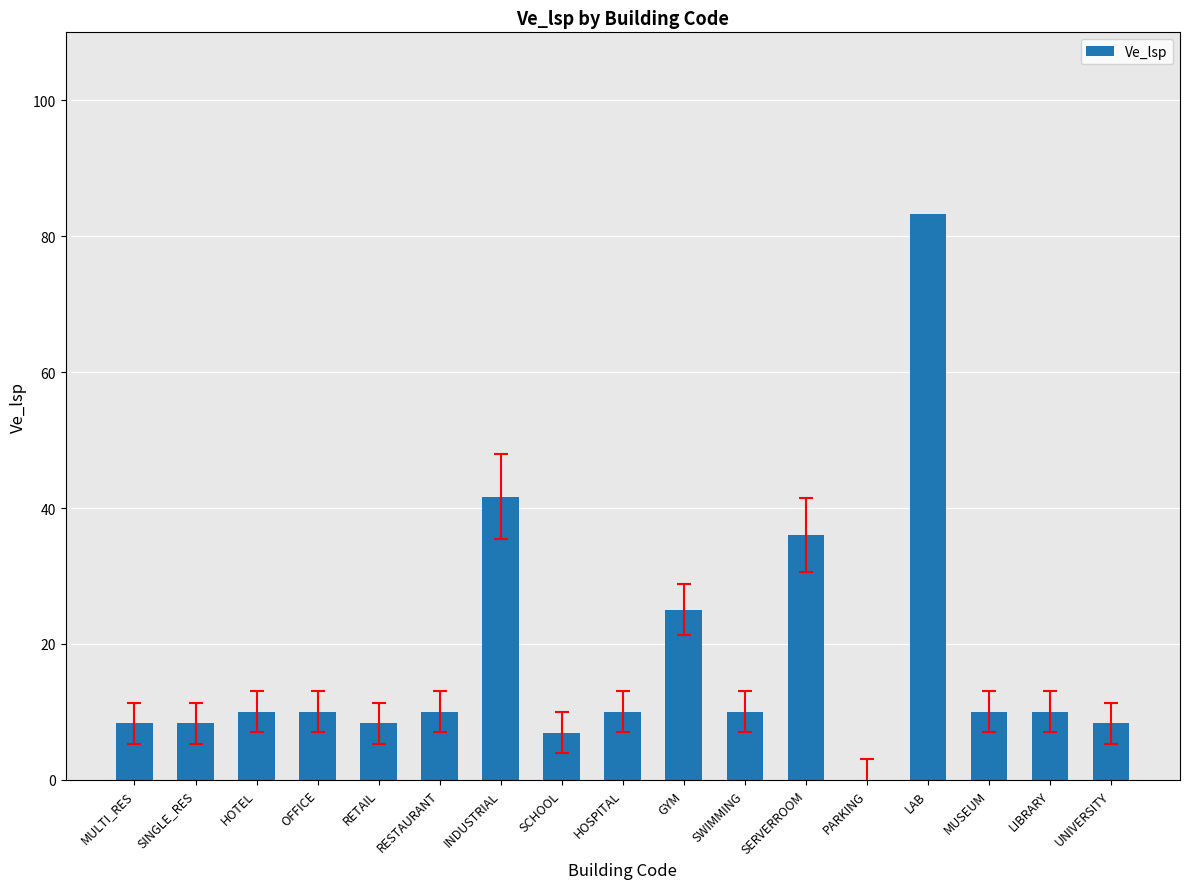

What is the ratio of the value at INDUSTRIAL to the value at OFFICE?

4.2